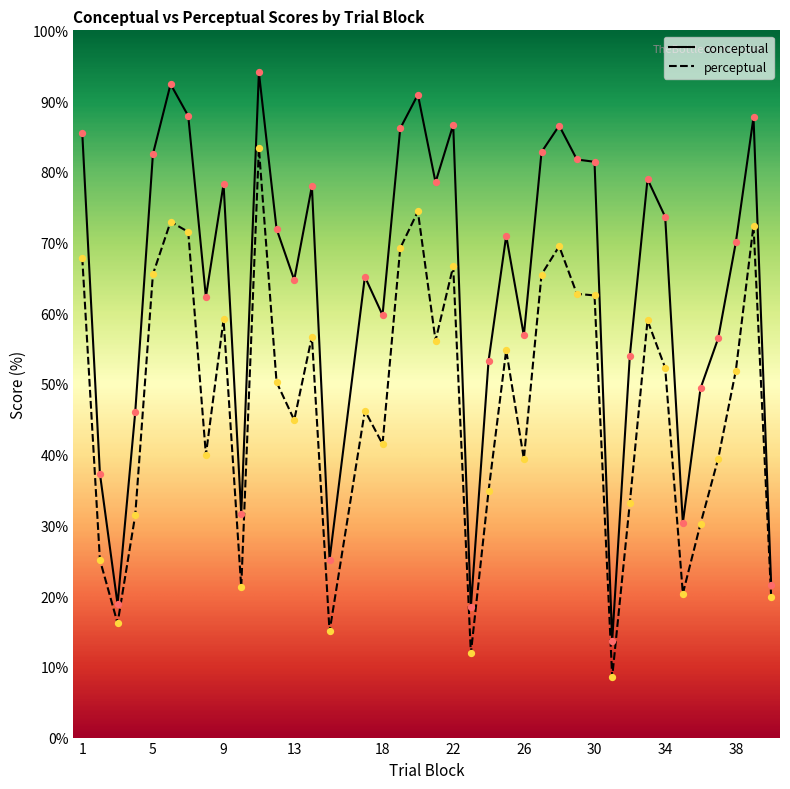

Which series has the largest Y range (max minus min)?

conceptual